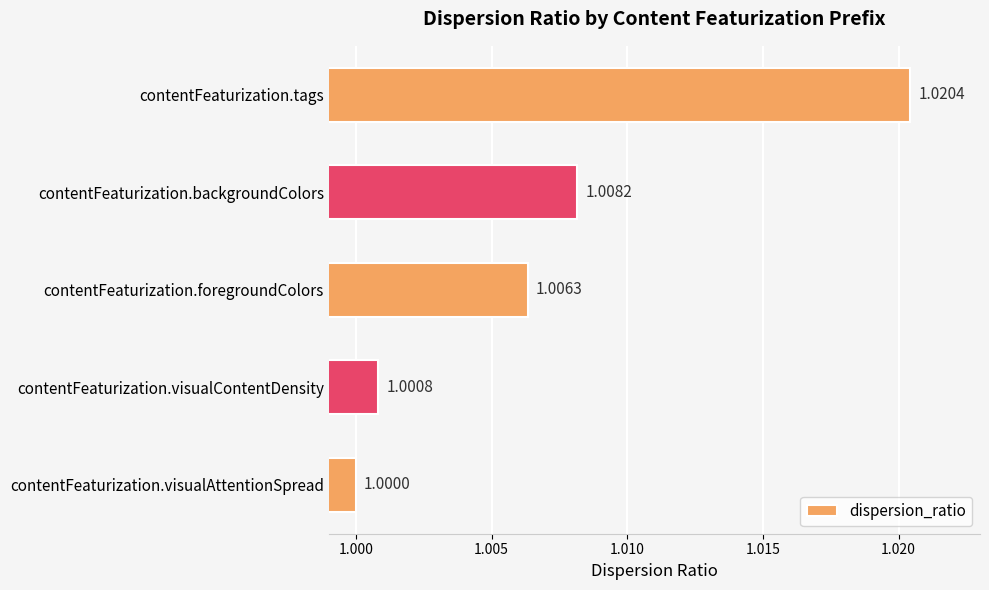

Which category has the highest value across all series?

contentFeaturization.tags